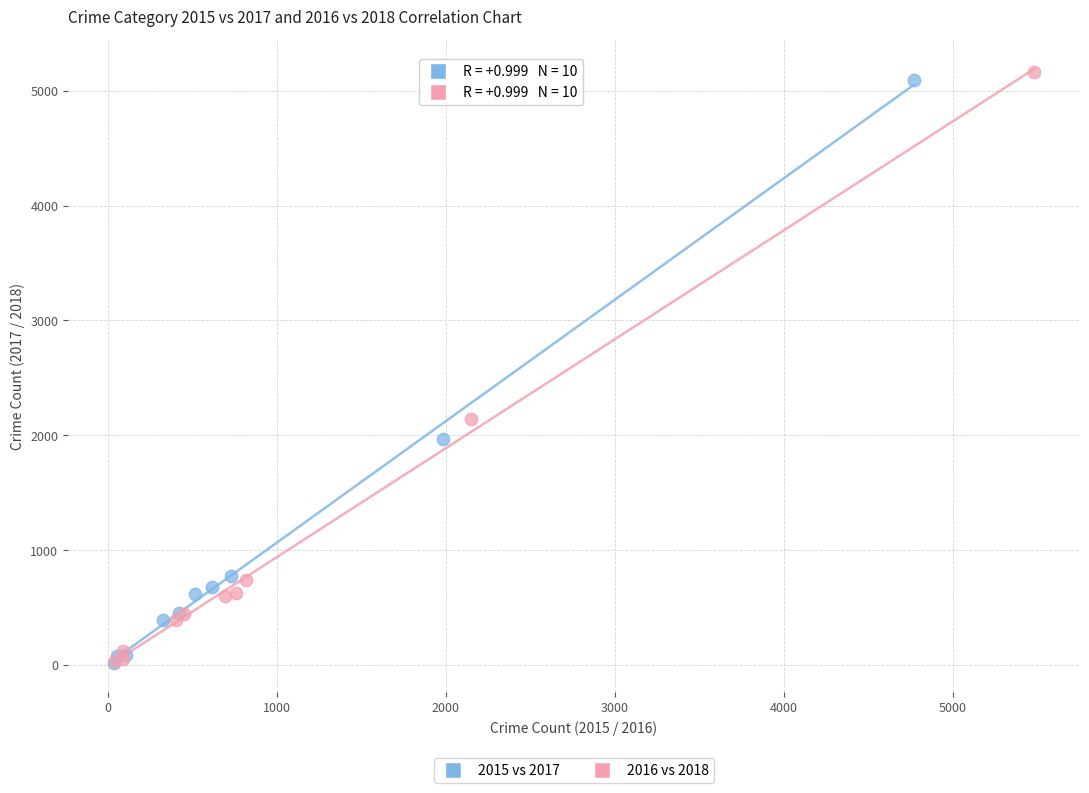

Which series has the widest spread of Y values?

2016 vs 2018